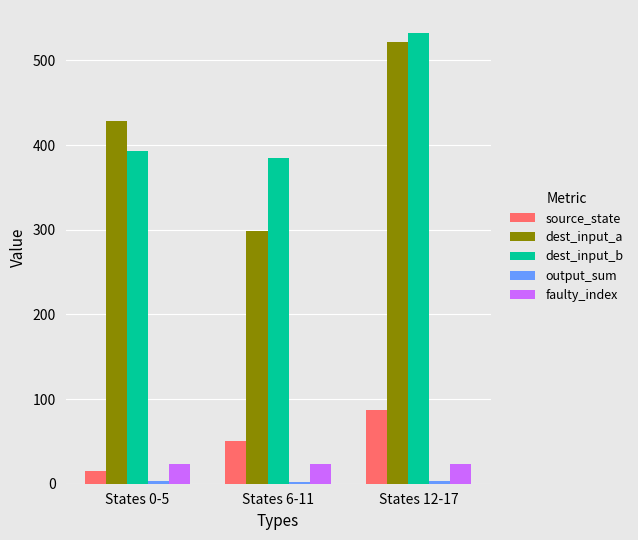

What is the sum of all dest_input_a values?

1249